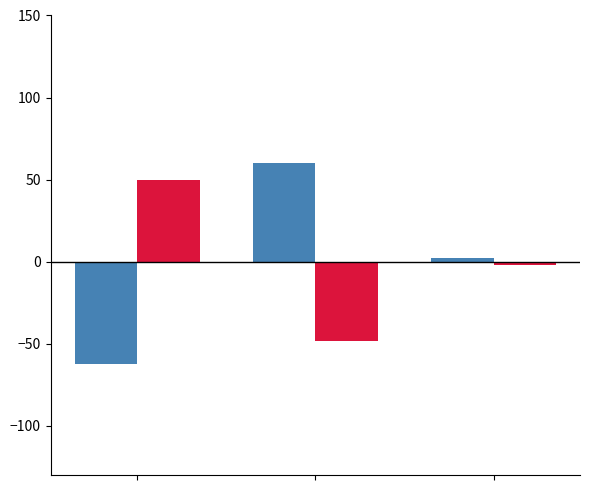

What is the smallest value displayed?

-62.4